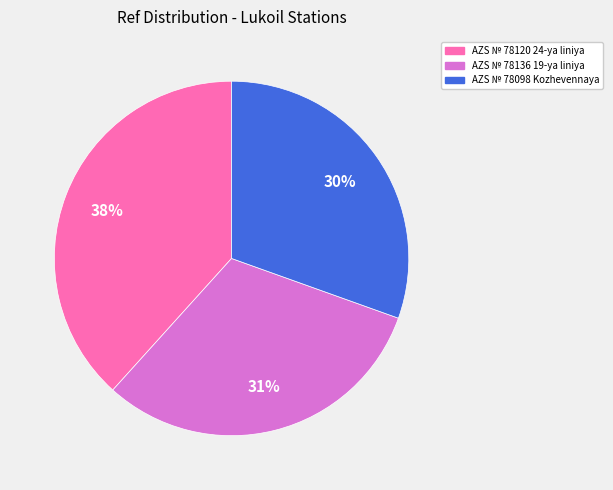

How many segments does this pie chart have?

3